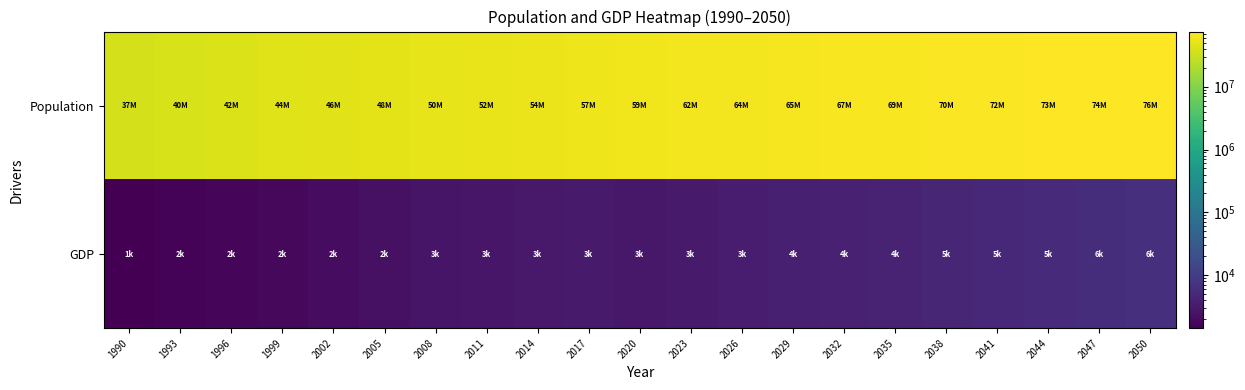

Rank the series by their maximum value, from highest to lowest.

Population, GDP